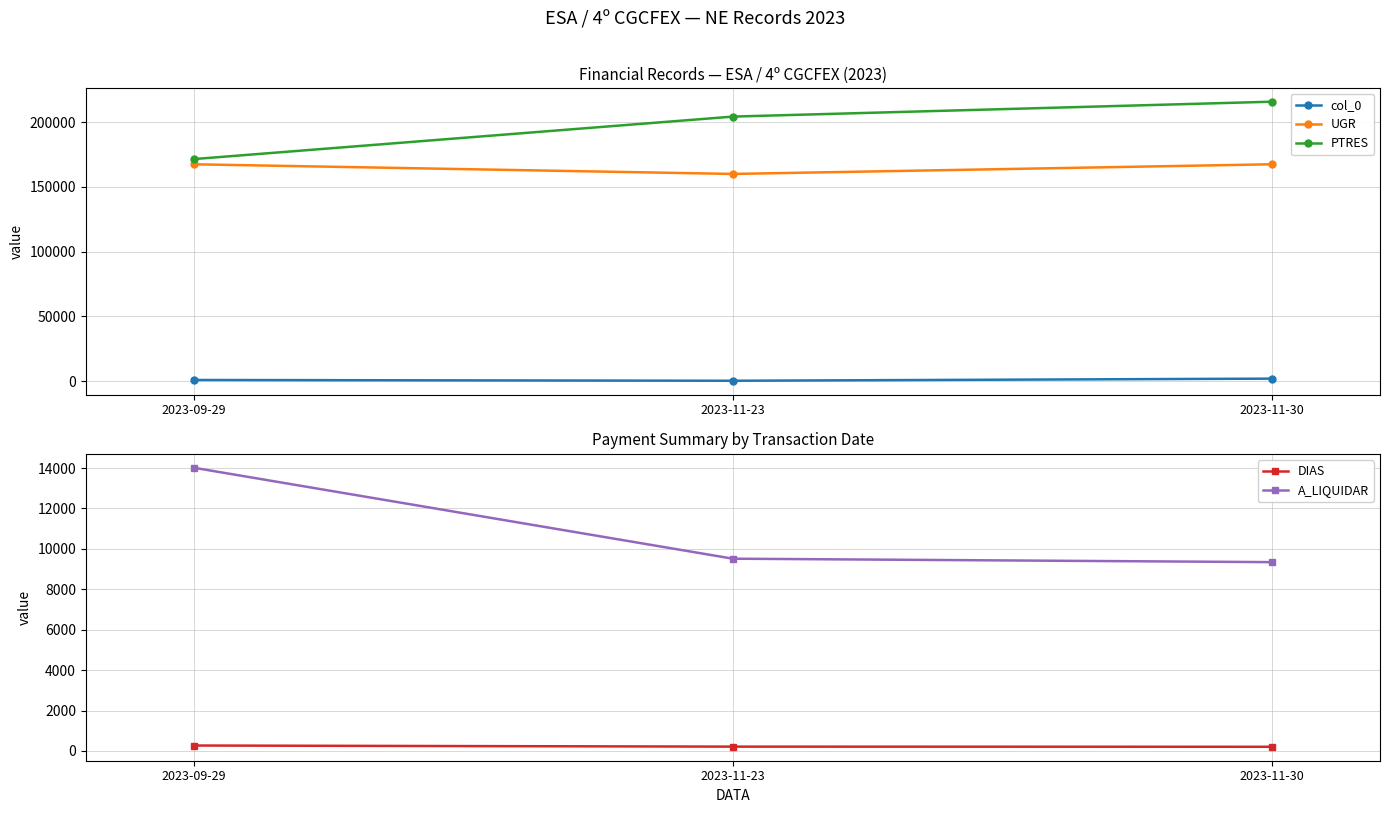

Reading left to right, extract all data points from this chart.

col_0: 2023-09-29=880	2023-11-23=284	2023-11-30=1917
UGR: 2023-09-29=167503	2023-11-23=160035	2023-11-30=167505
PTRES: 2023-09-29=171502	2023-11-23=204334	2023-11-30=215846
DIAS: 2023-09-29=270	2023-11-23=215	2023-11-30=208
A_LIQUIDAR: 2023-09-29=14016	2023-11-23=9514	2023-11-30=9344